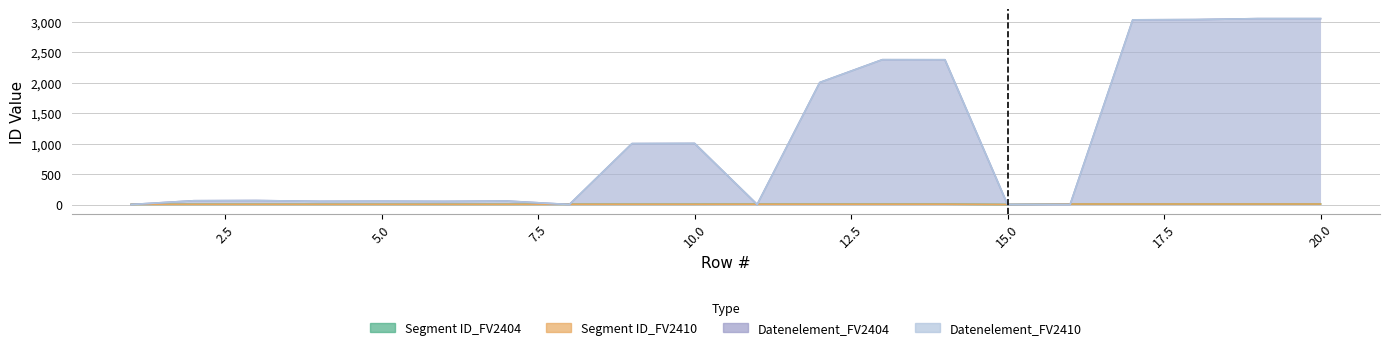

Is it true that Datenelement_FV2404 equals 404 at 9?

False